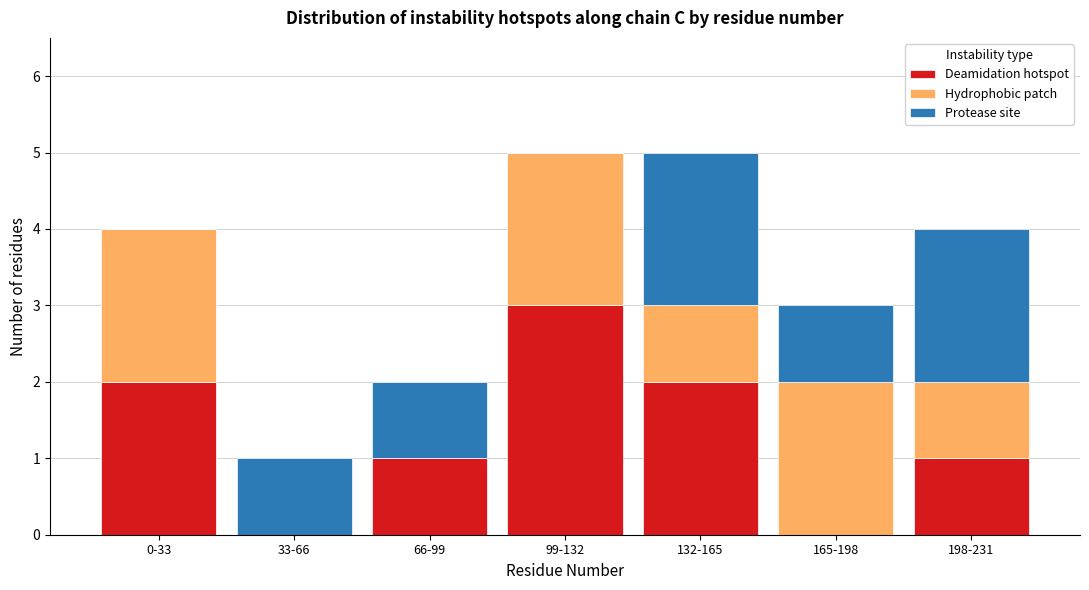

Reading left to right, list the values for the Deamidation hotspot series.

0-33=2	33-66=0	66-99=1	99-132=3	132-165=2	165-198=0	198-231=1